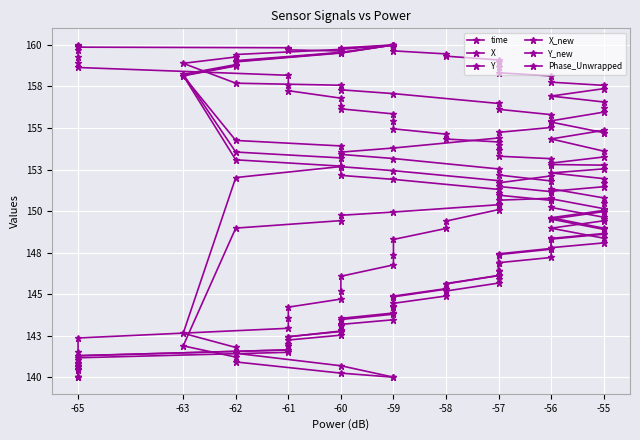

How many lines are shown in the chart?

6